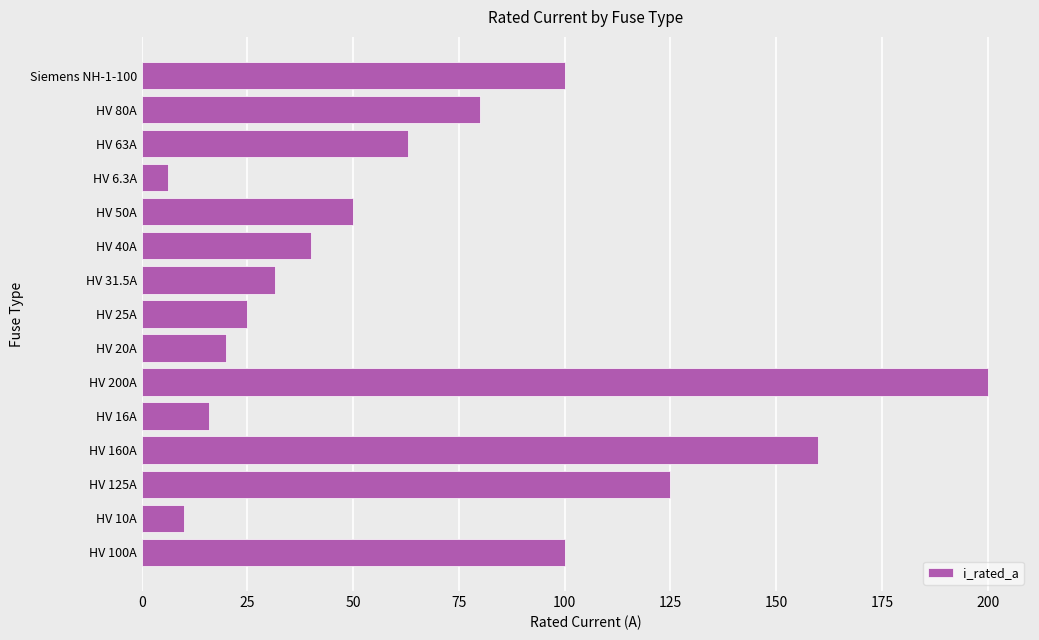

Reading bottom to top, transcribe all the data shown in this chart.

HV 100A=100.0	HV 10A=10.0	HV 125A=125.0	HV 160A=160.0	HV 16A=16.0	HV 200A=200.0	HV 20A=20.0	HV 25A=25.0	HV 31.5A=31.5	HV 40A=40.0	HV 50A=50.0	HV 6.3A=6.3	HV 63A=63.0	HV 80A=80.0	Siemens NH-1-100=100.0